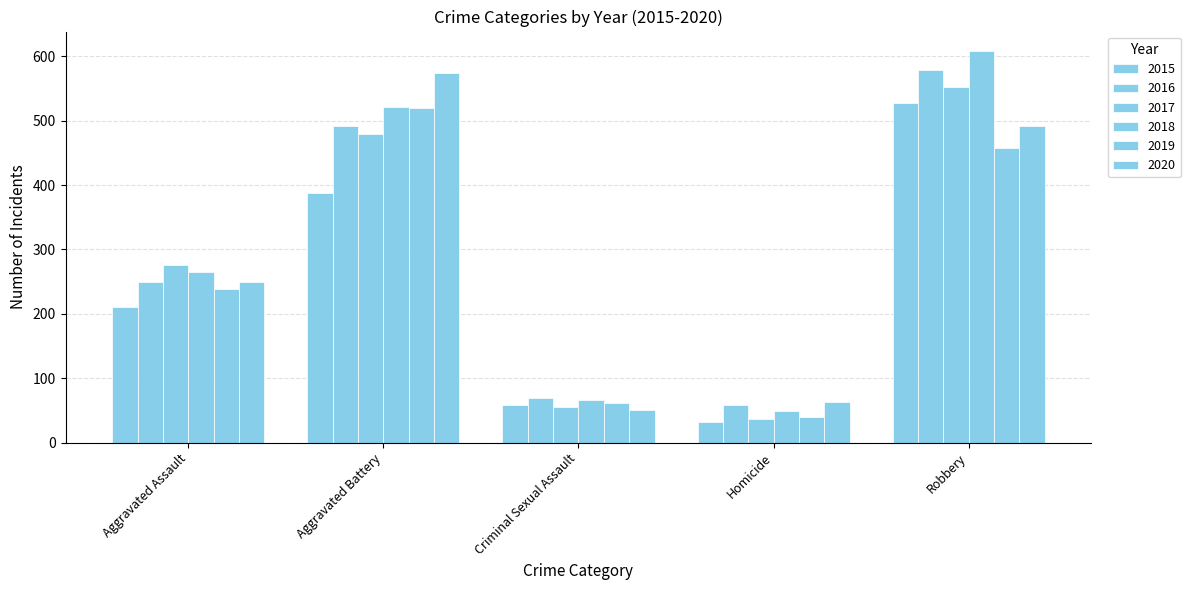

At Aggravated Battery, list the series in order from largest to smallest.

2020, 2018, 2019, 2016, 2017, 2015